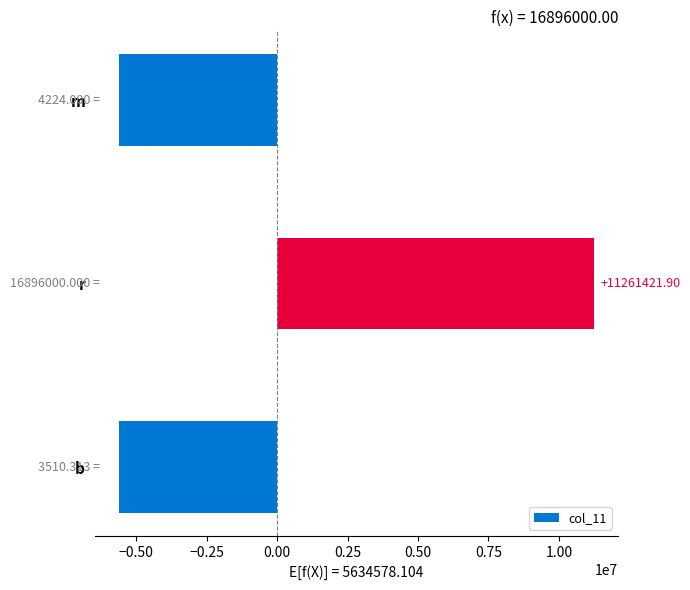

Does the chart contain stacked bars?

No